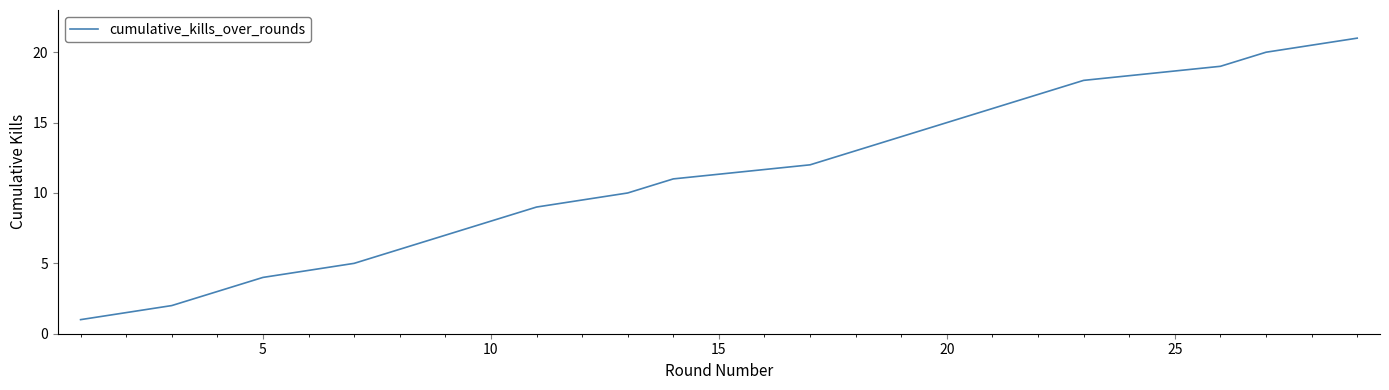

What is the maximum value shown in the chart?

21